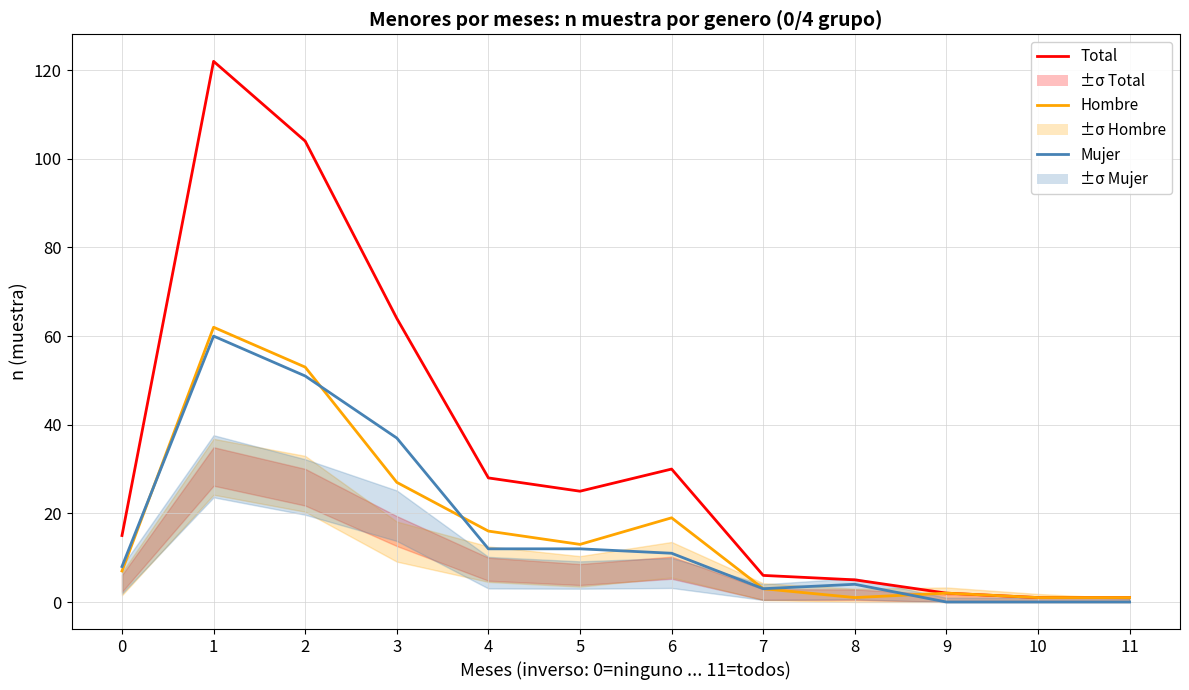

What is the difference between the second highest and second lowest values in the Mujer series?

51